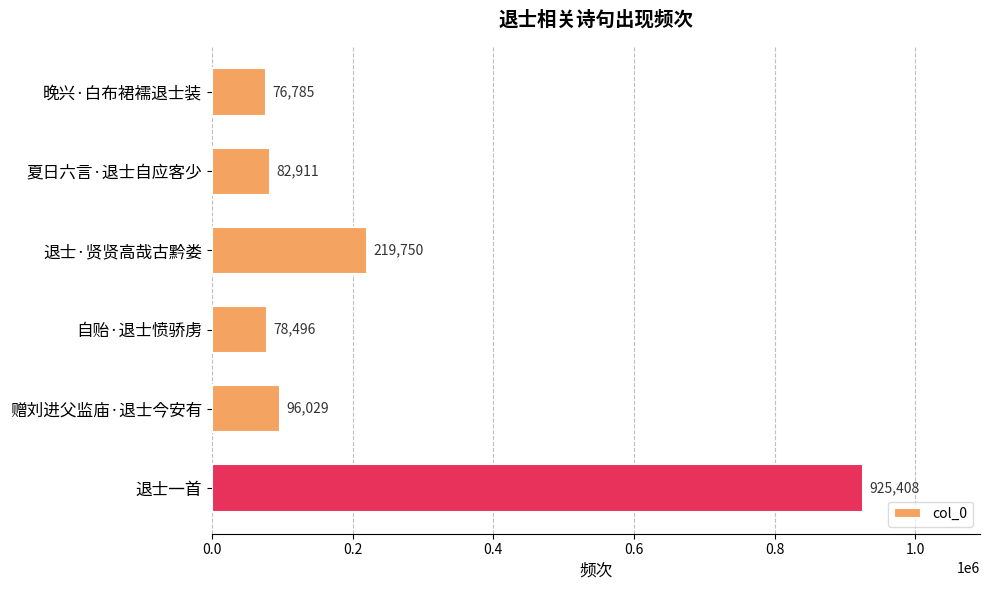

What position from the top is 退士·贤贤高哉古黔娄?

3